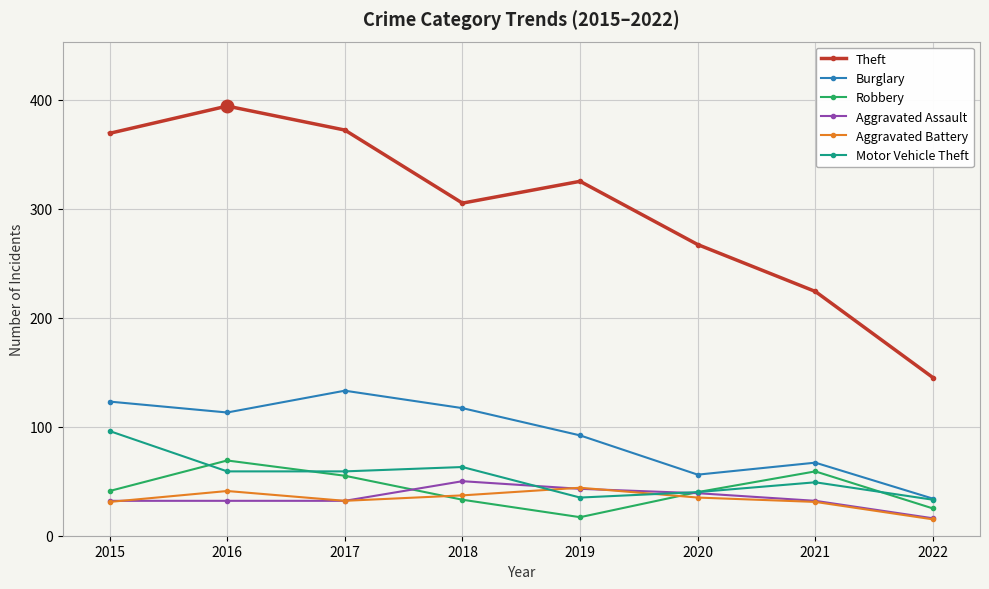

Read the Burglary value at 2020.

56